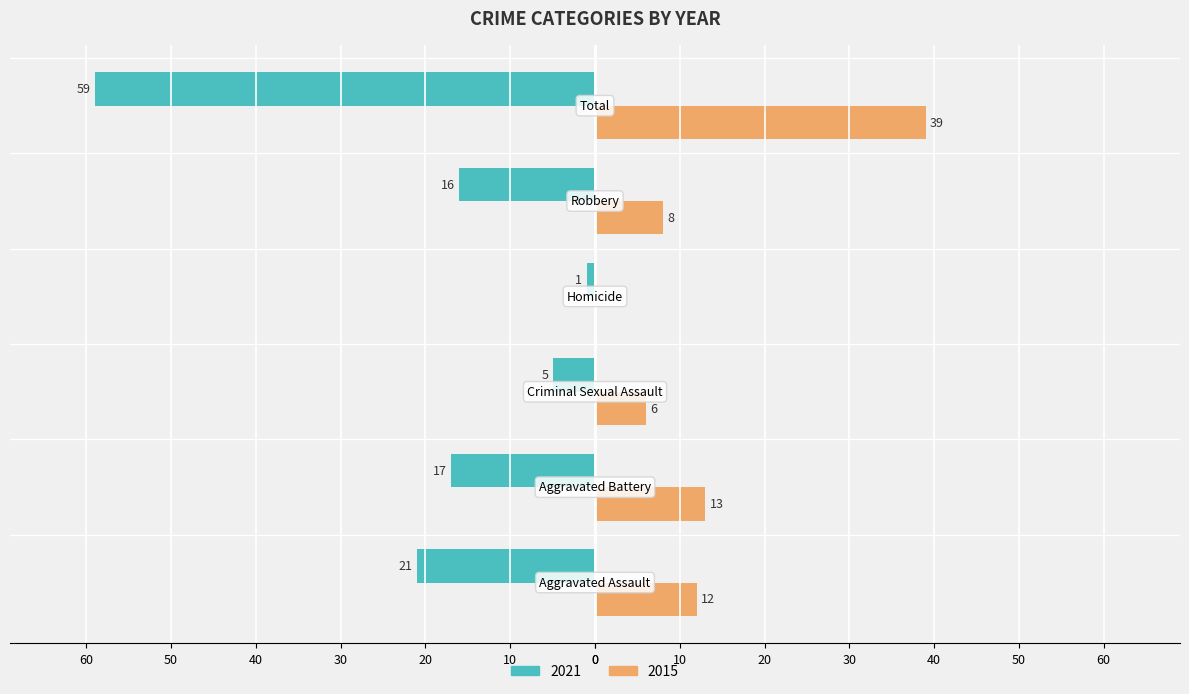

What are all the series names shown in the legend?

2021, 2015